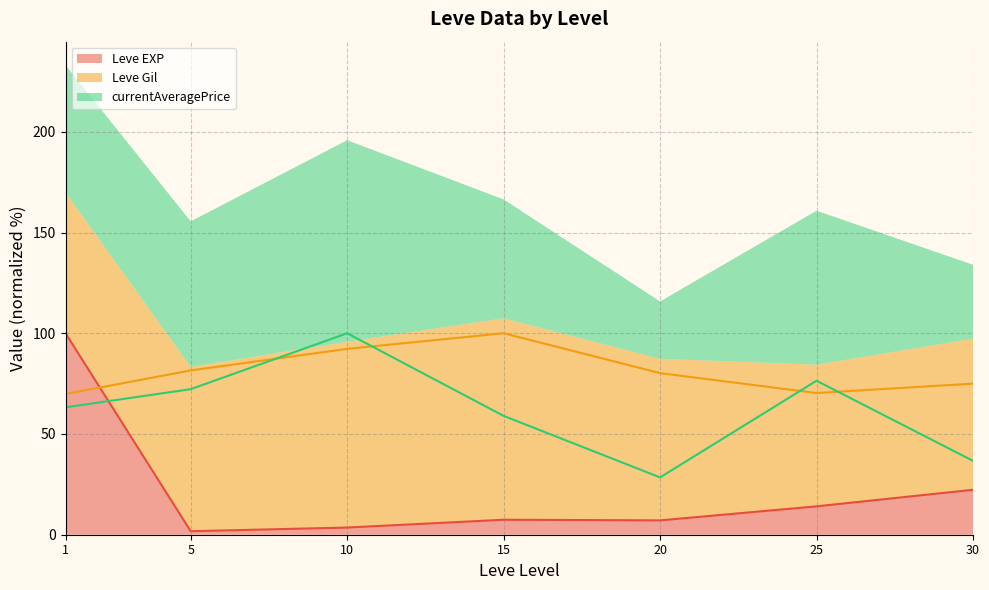

Which series has the largest total across all categories?

Leve Gil (line)